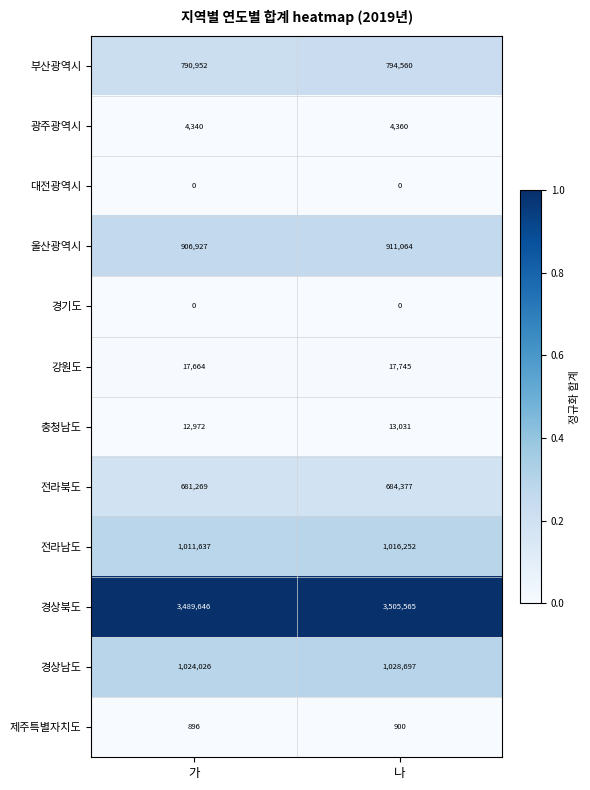

True or false: 경상남도 has a value of 1024026 at 가.

True